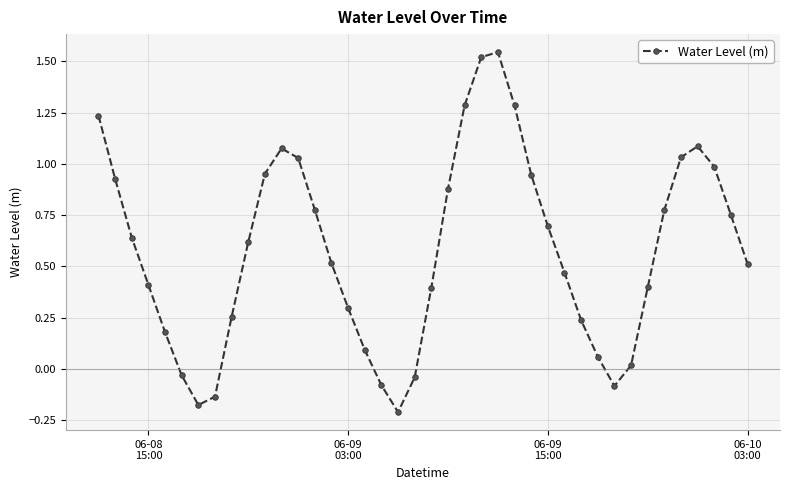

How many interior local peaks (higher than both neighbors) does the data have?

3